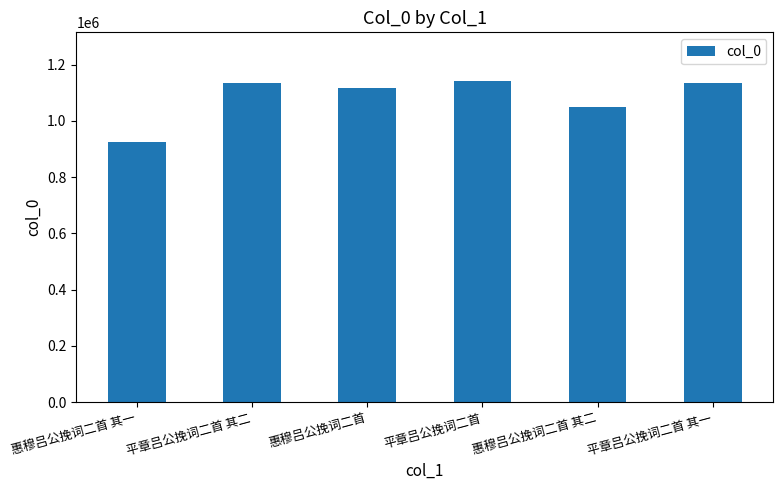

What is the label of the 6th bar from the right?

惠穆吕公挽词二首 其一